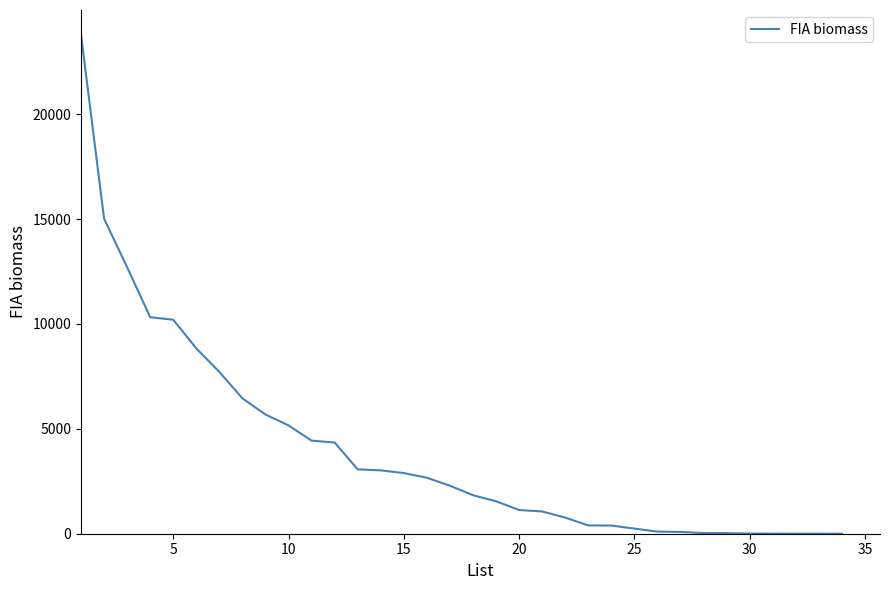

What is the greatest value displayed?

23775.6